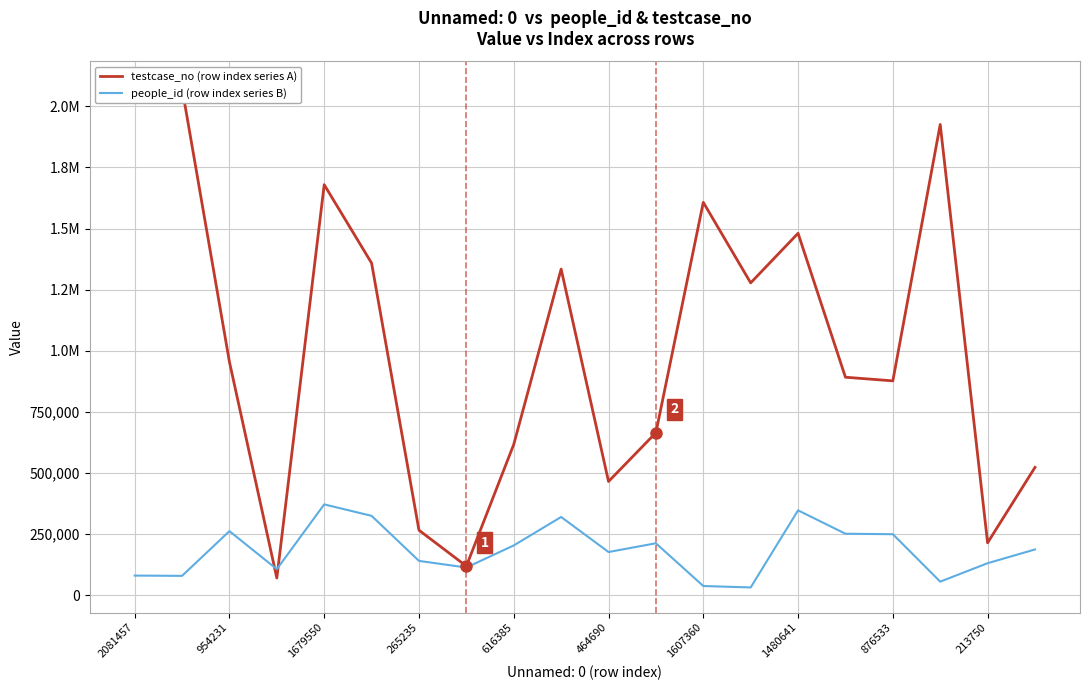

What is the difference between the people_id (row index series B) values at 213750 and 16?

70488